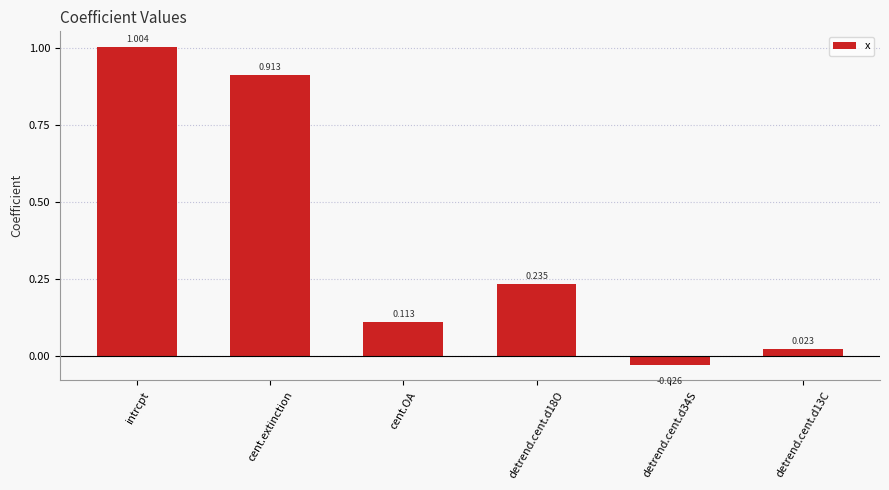

How many distinct data groups are displayed?

1